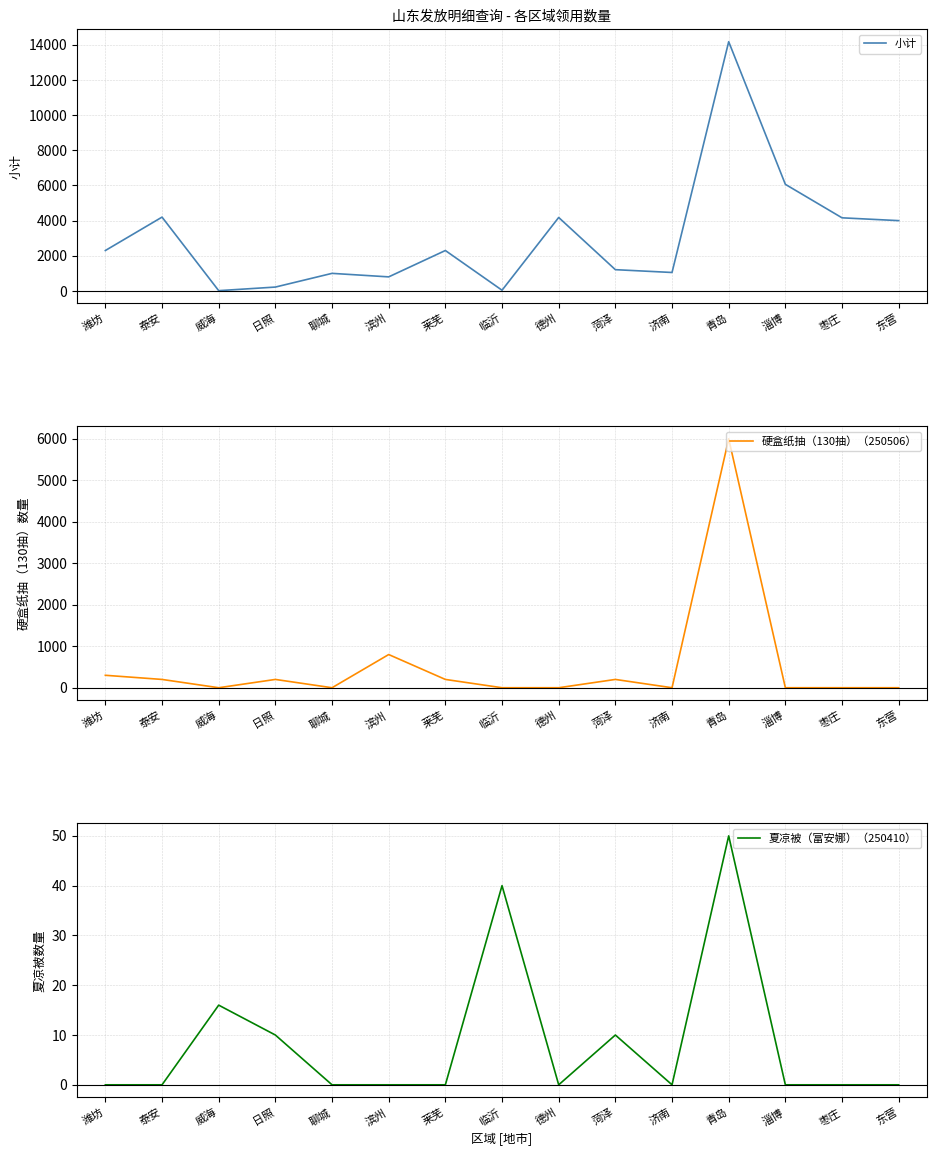

In 小计, how many points are higher than both neighbors (excluding endpoints)?

5